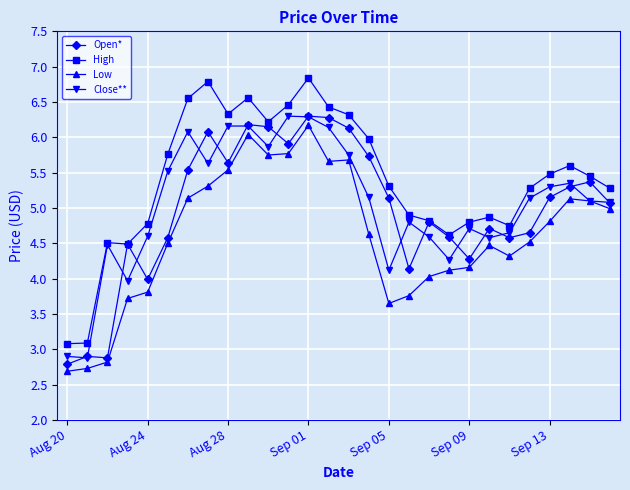

Which series has the largest total across all categories?

High